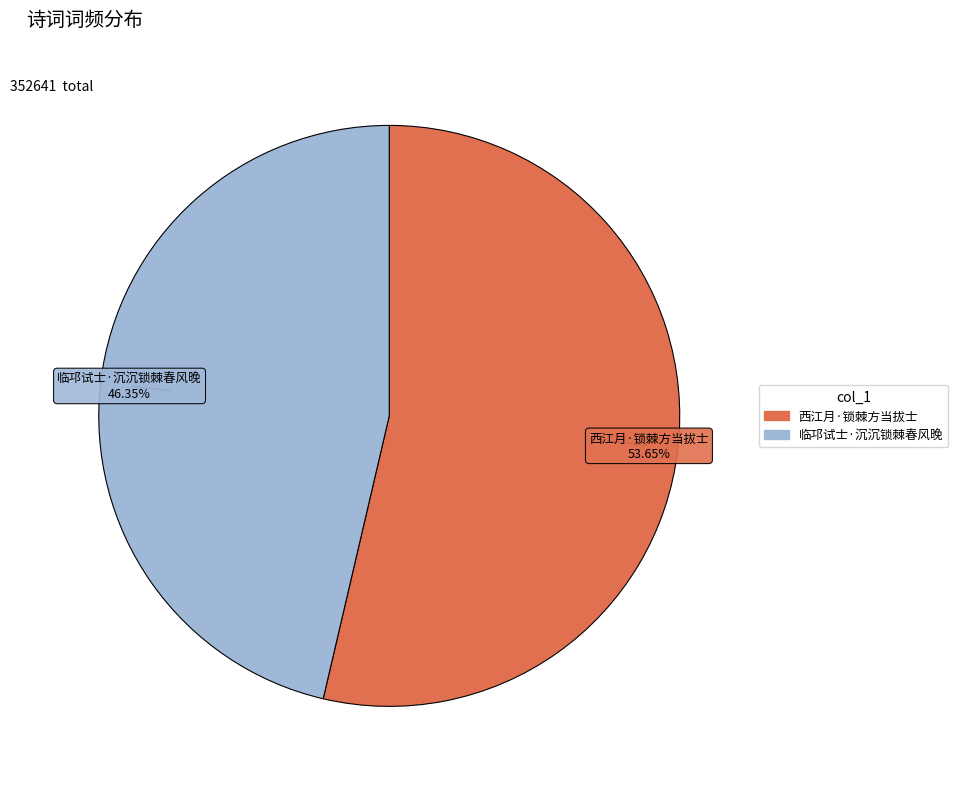

Between 临邛试士·沉沉锁棘春风晚 and 西江月·锁棘方当拔士, which is larger?

西江月·锁棘方当拔士